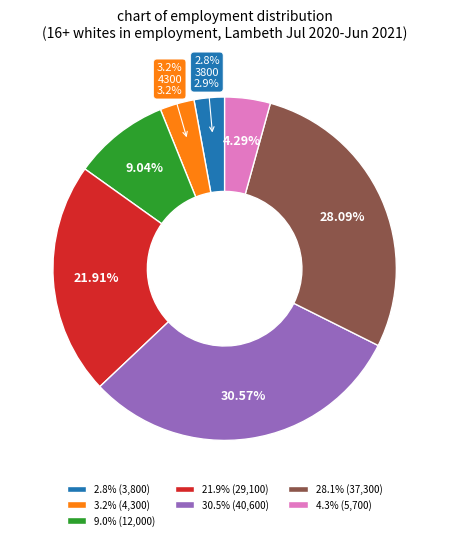

Rank the categories by value from lowest to highest.

2.8%, 3.2%, 4.3%, 9.0%, 21.9%, 28.1%, 30.5%